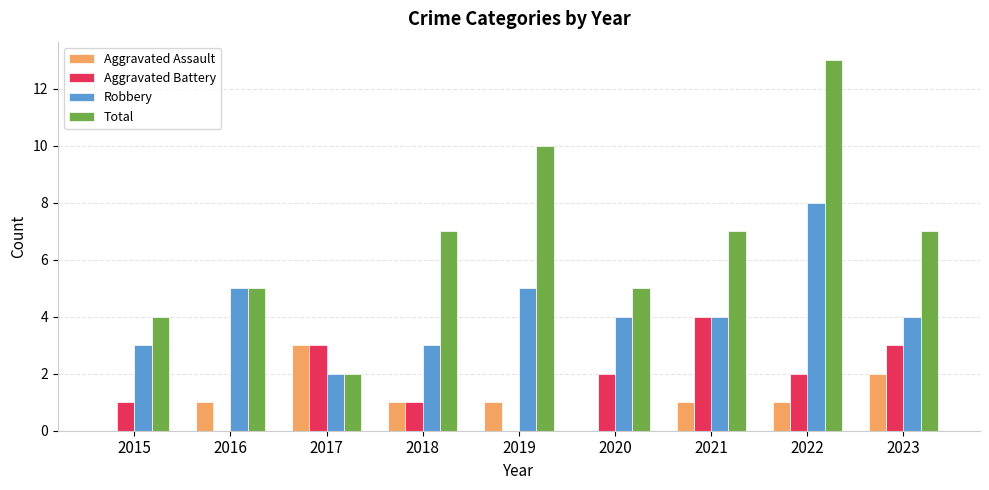

What is the sum of all Total values?

60